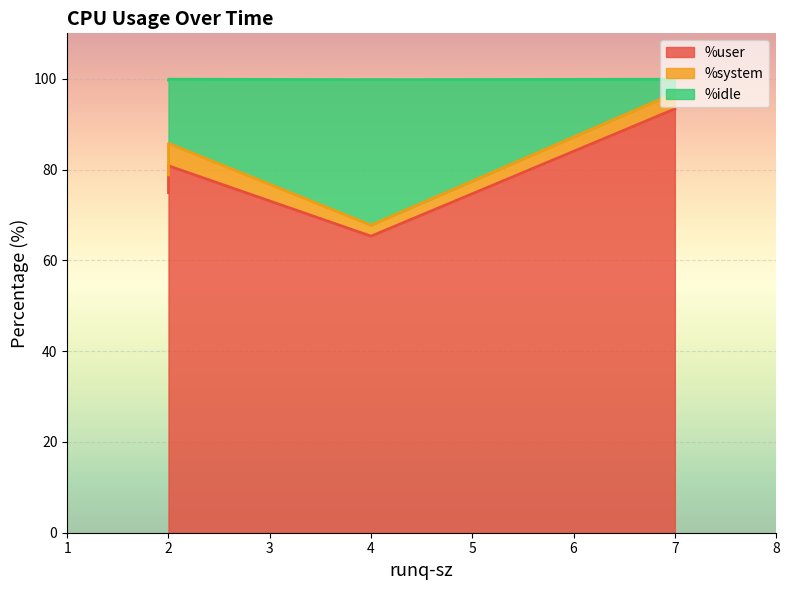

What is the average value of the %system series?

3.7